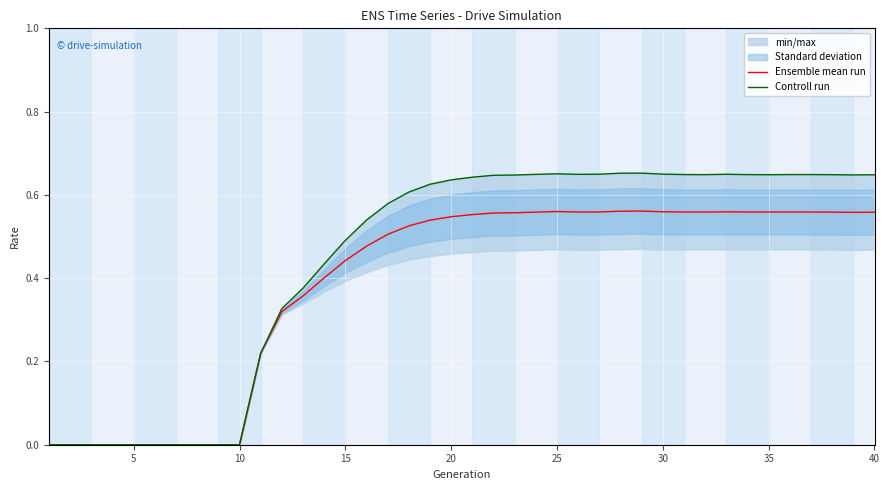

What is the value of the Controll run point at the 35th from the left?

0.6